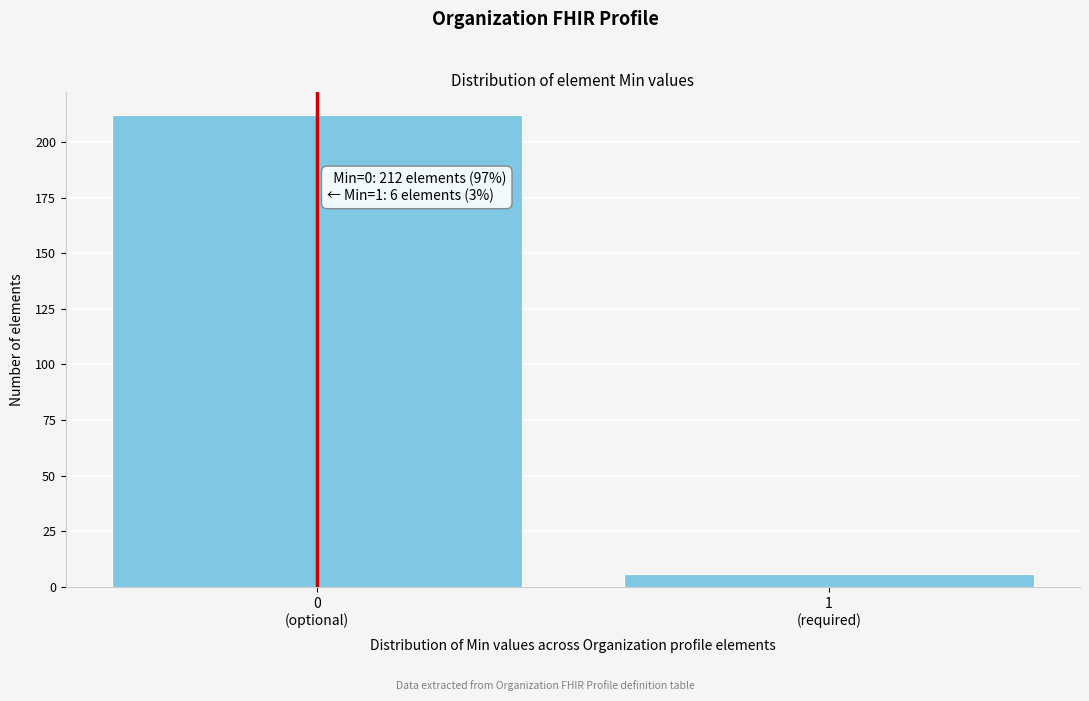

Reading left to right, transcribe all the data shown in this chart.

212	6